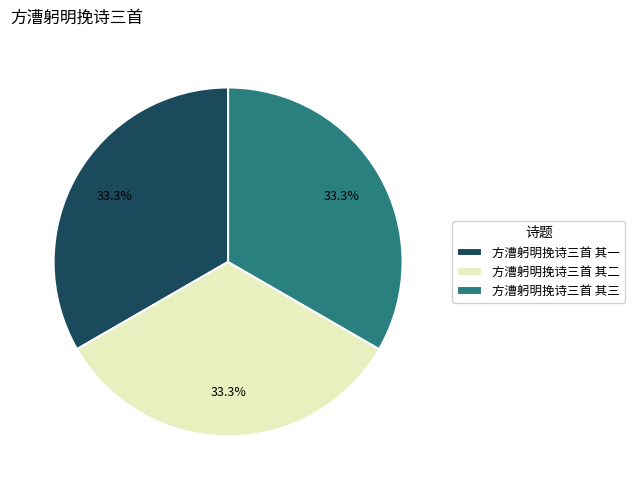

True or false: 方漕躬明挽诗三首 其三 accounts for 33% of the total.

True